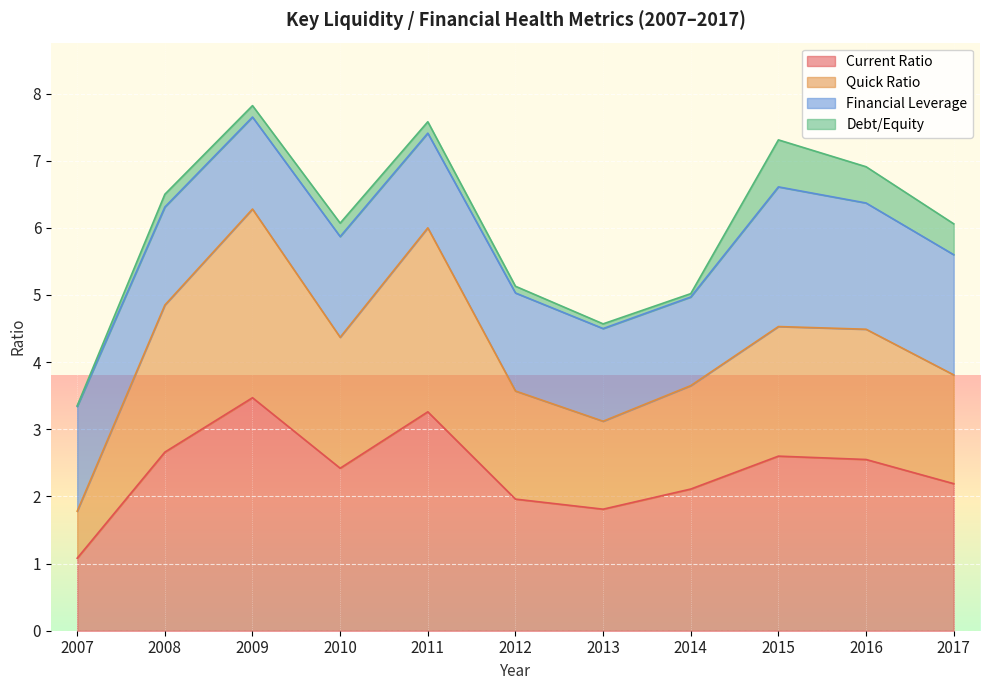

Is the value of Current Ratio at 2007 greater than the value of Quick Ratio at 2016?

No